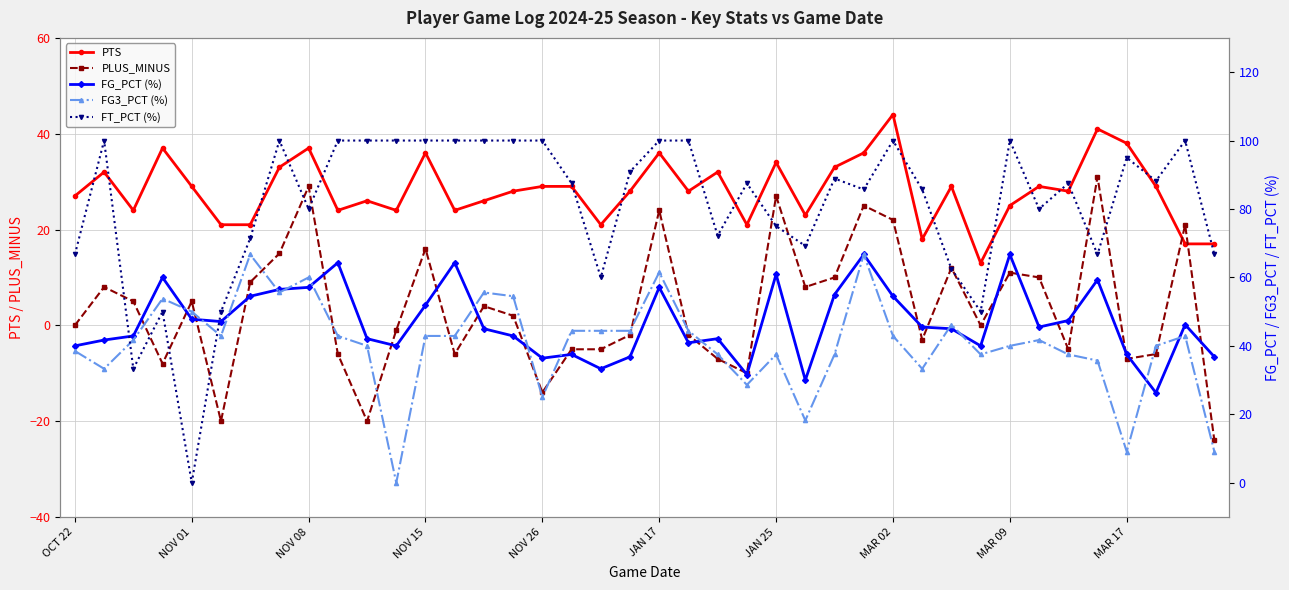

After their last crossing, which series has the higher values: PTS or PLUS_MINUS?

PTS